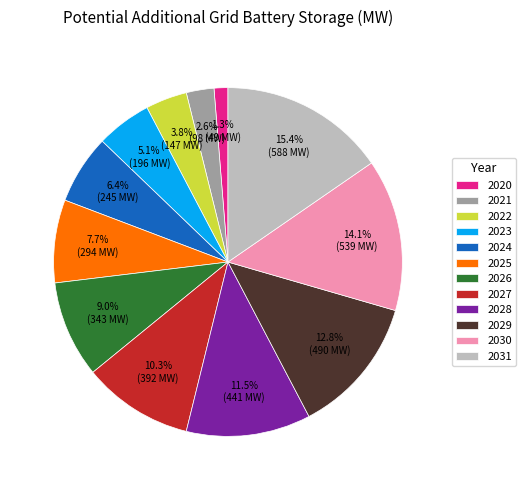

Which slice is the largest?

2031